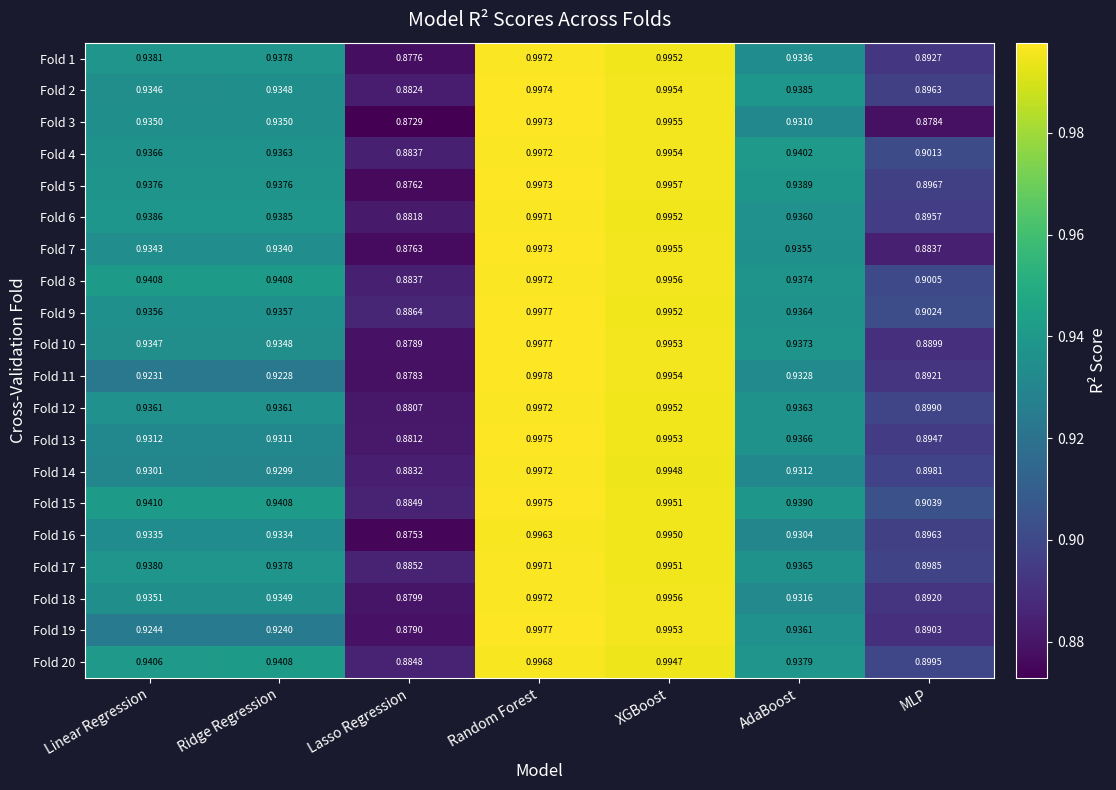

How many categories are shown in the chart?

7